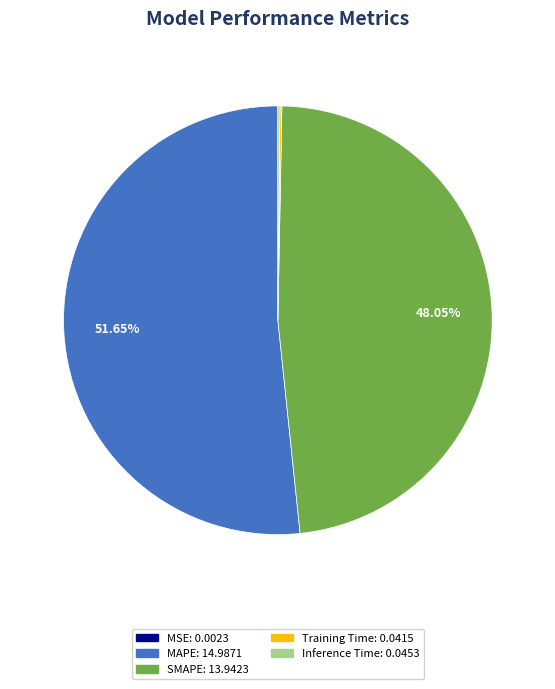

Which category accounts for the majority?

MAPE